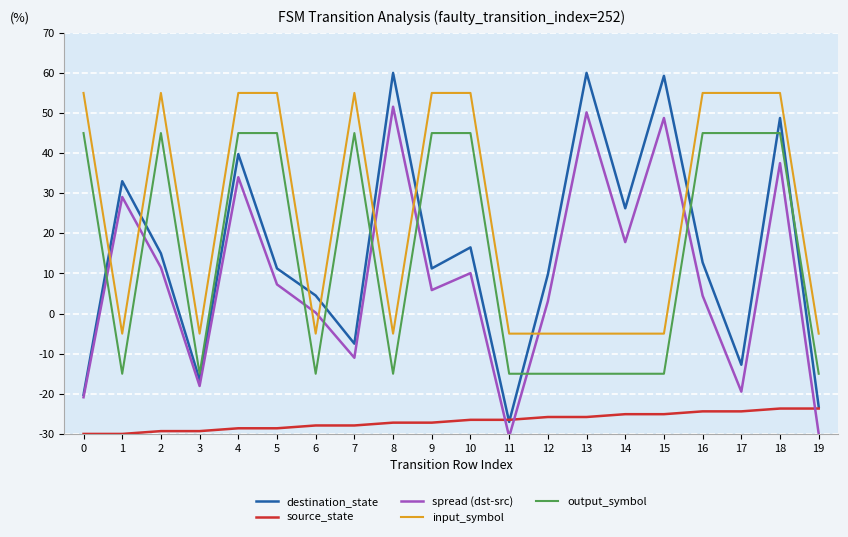

At which label does destination_state reach its minimum?

11